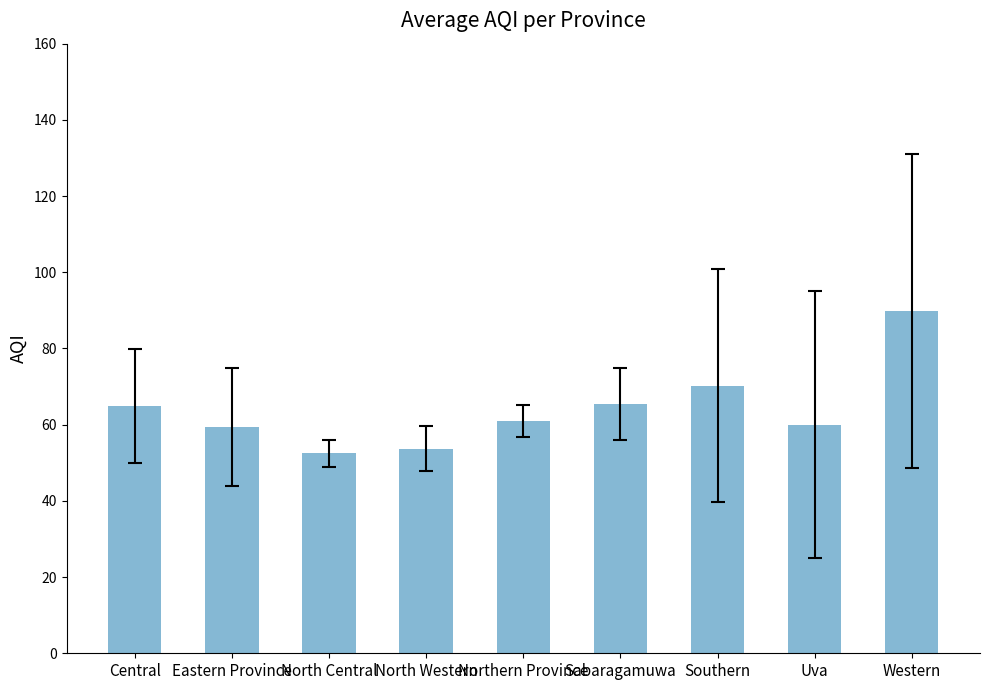

Is it true that the value at Northern Province is 18.2?

False